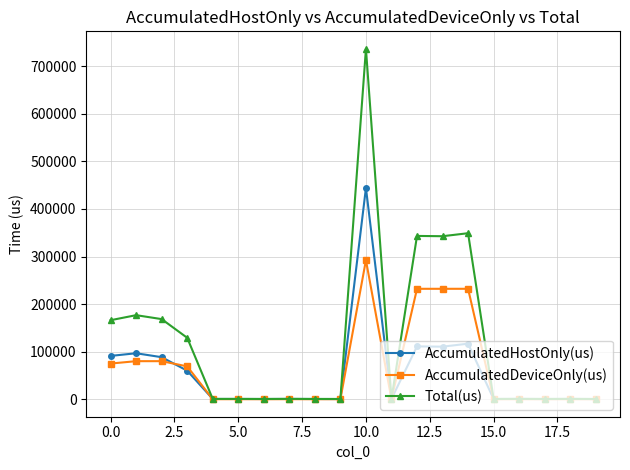

What is the value of the AccumulatedHostOnly(us) point at the 13th from the left?

111143.3